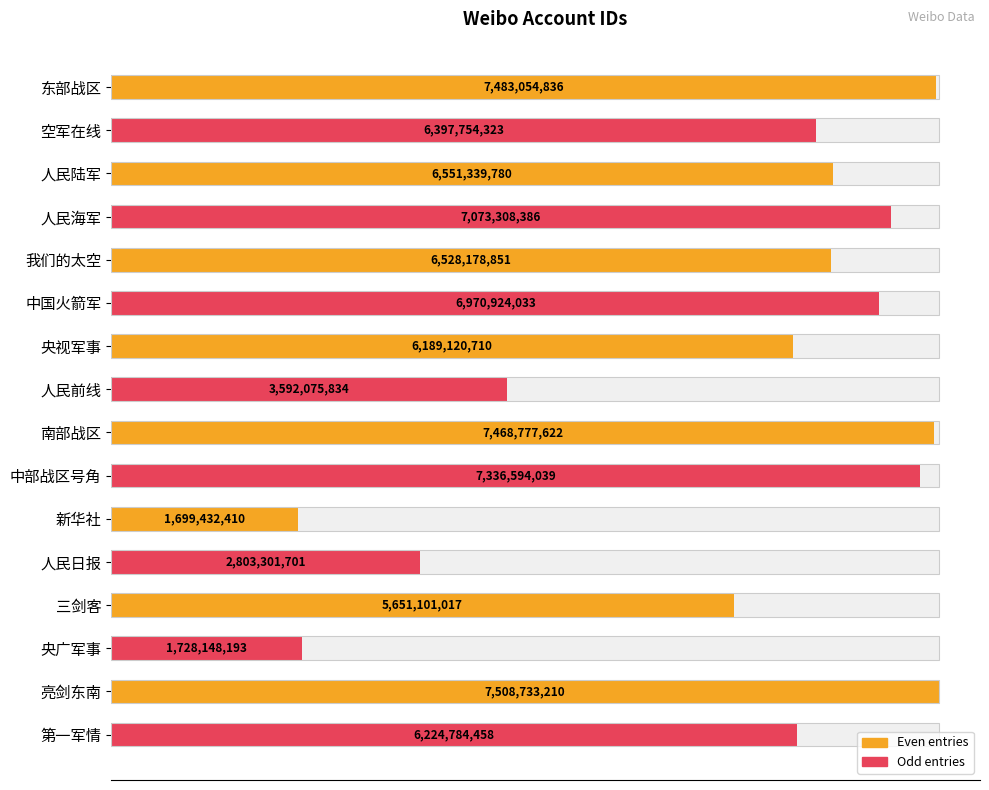

Rank the categories by value from highest to lowest.

亮剑东南, 东部战区, 南部战区, 中部战区号角, 人民海军, 中国火箭军, 人民陆军, 我们的太空, 空军在线, 第一军情, 央视军事, 三剑客, 人民前线, 人民日报, 央广军事, 新华社